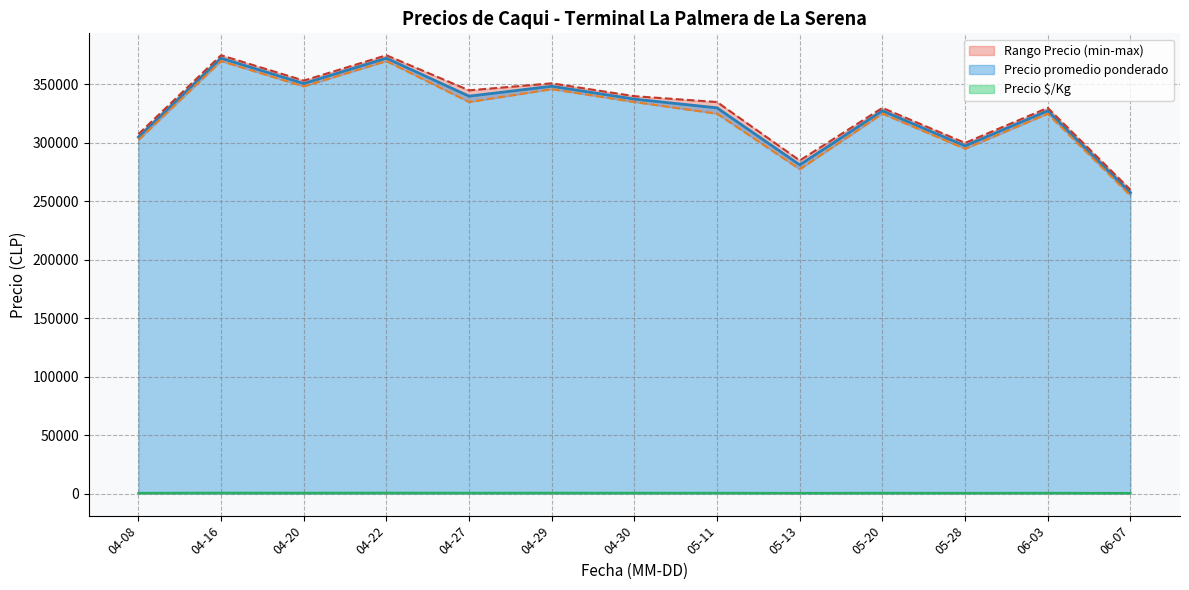

True or false: Precio maximo has more than 2 points higher than both neighbors.

True